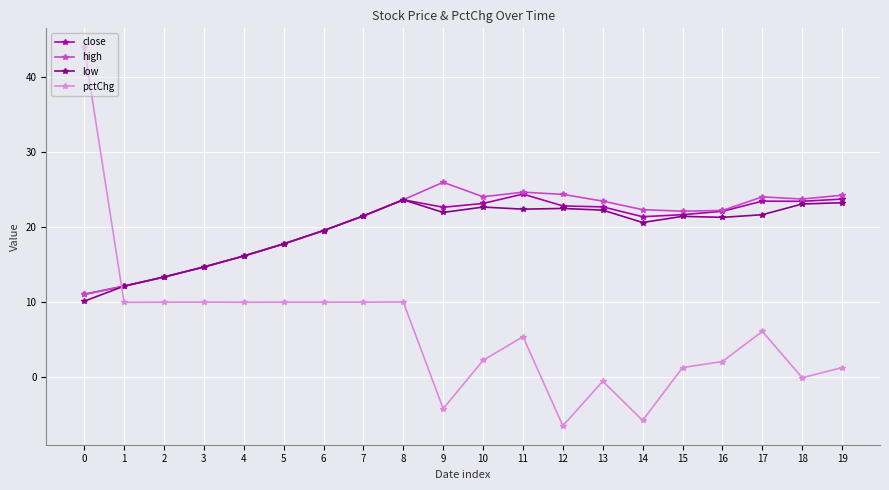

The value of low at 19 is 23.3. True or false?

True